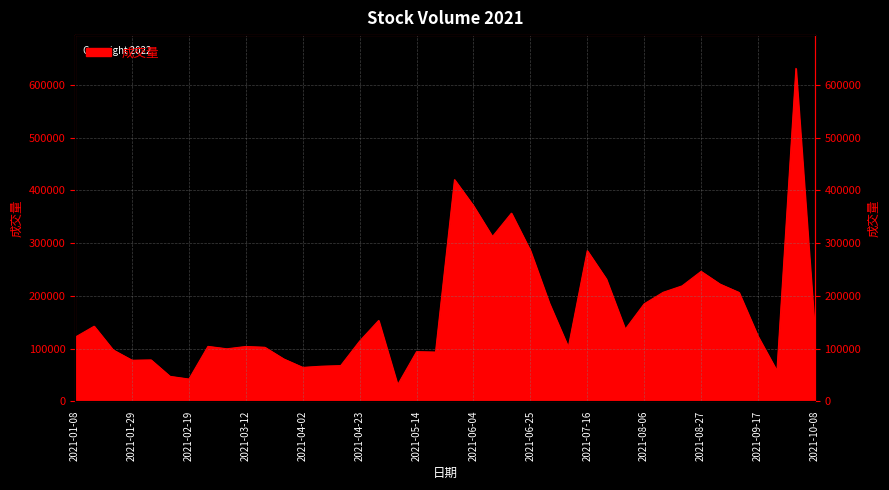

What is the sum of the values at 2021-03-26 and 2021-06-25?

365880